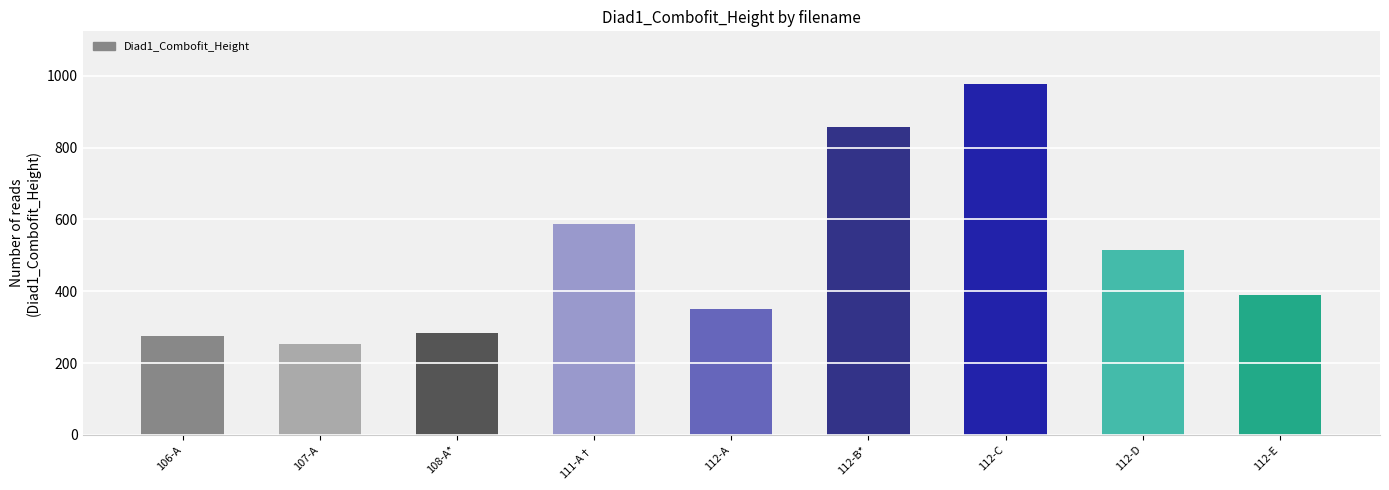

What is the label of the 9th bar from the right?

106-A